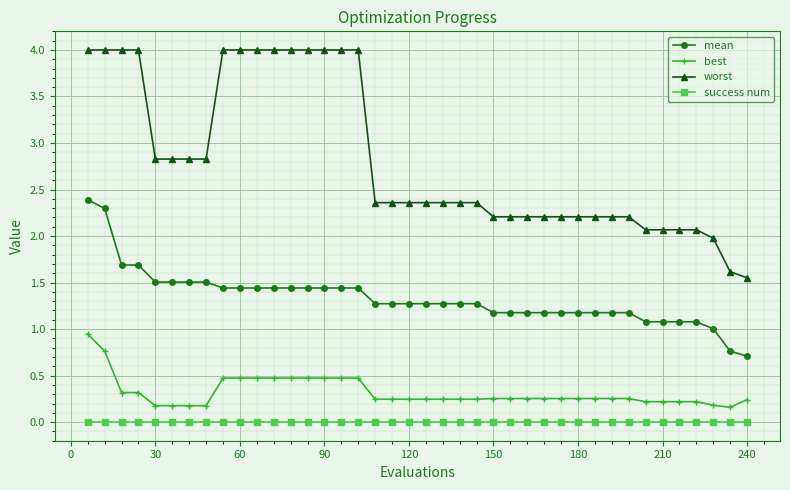

What is the greatest value displayed?

4.0